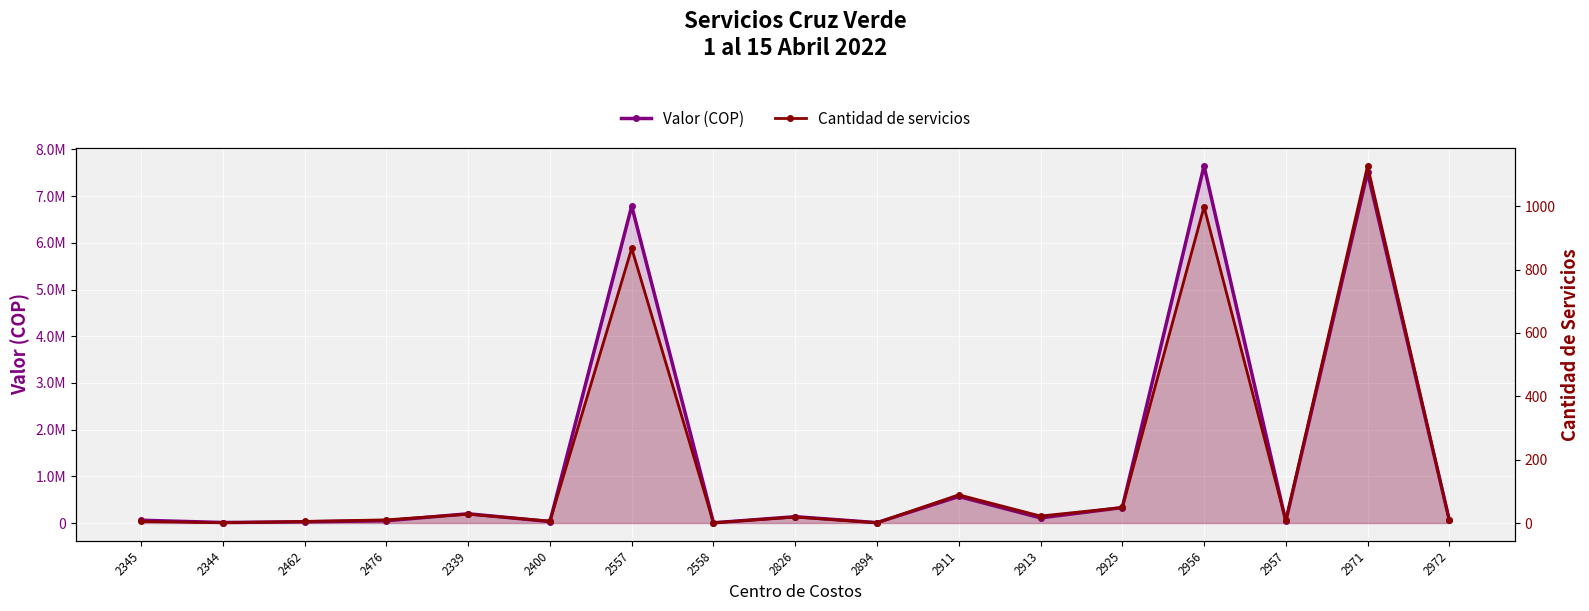

Reading right to left, what are all the values shown in this chart?

Valor (COP): 63800.0	7511767.4	39200.0	7648783.8	330300.0	109900.0	568125.6	8400.0	135800.0	4400.0	6788371.0	31200.0	198100.0	48619.8	26400.0	10800.0	59600.0
Cantidad de servicios: 9.0	1127.0	8.0	998.0	49.0	22.0	89.0	1.0	19.0	1.0	867.0	6.0	28.0	10.0	5.0	1.0	5.0